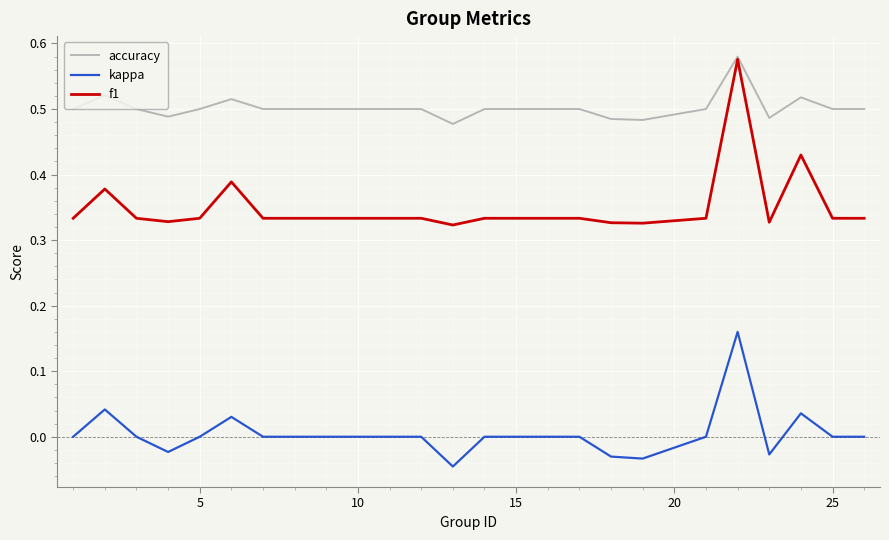

Which series has the widest spread of values?

f1